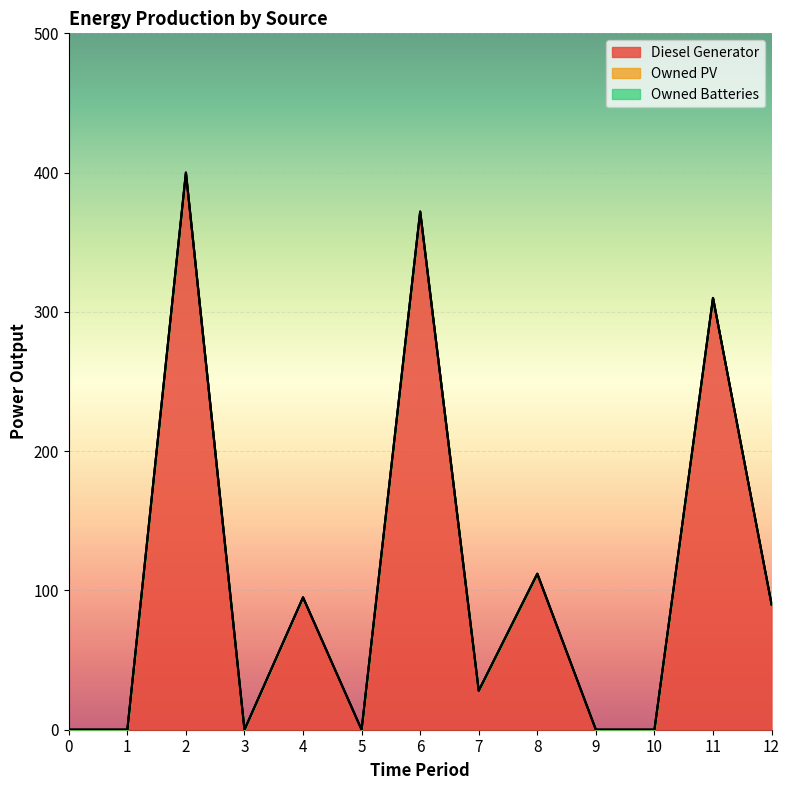

Rank the series at 12 from highest to lowest value.

Diesel Generator, Owned PV, Owned Batteries